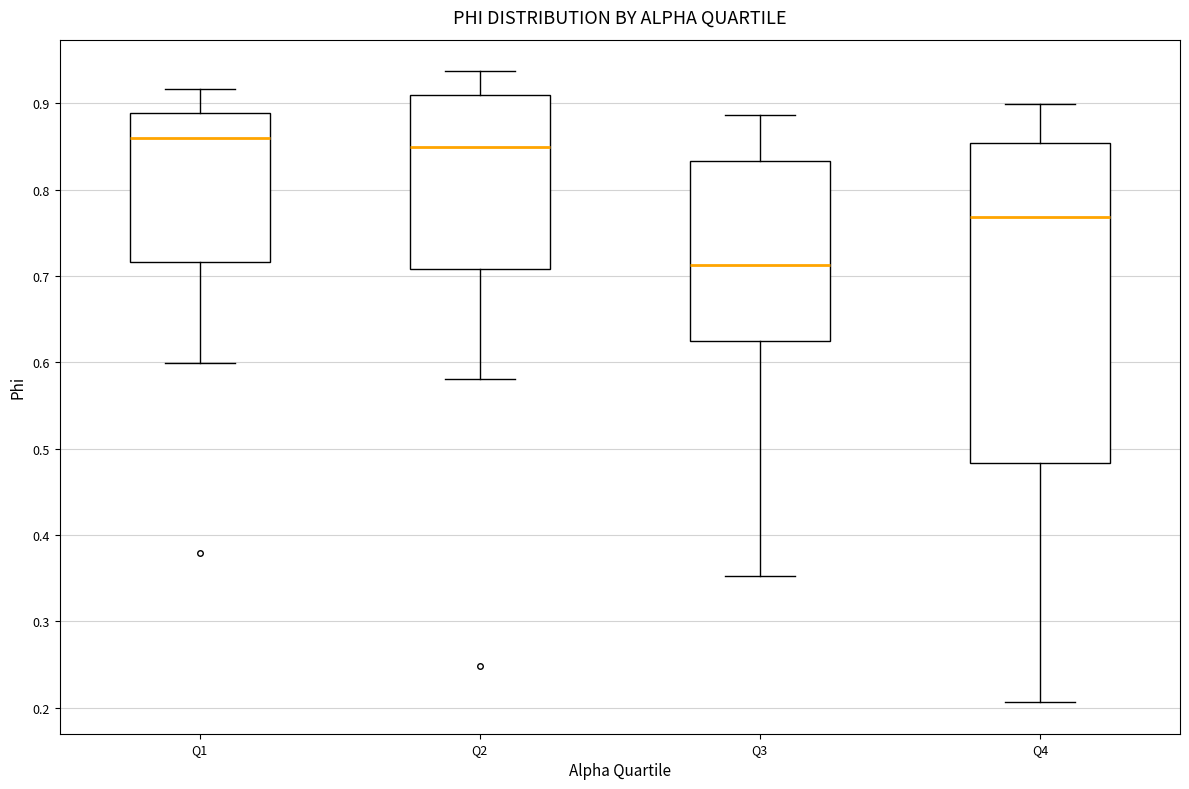

Which box's median line is the lowest?

Q3